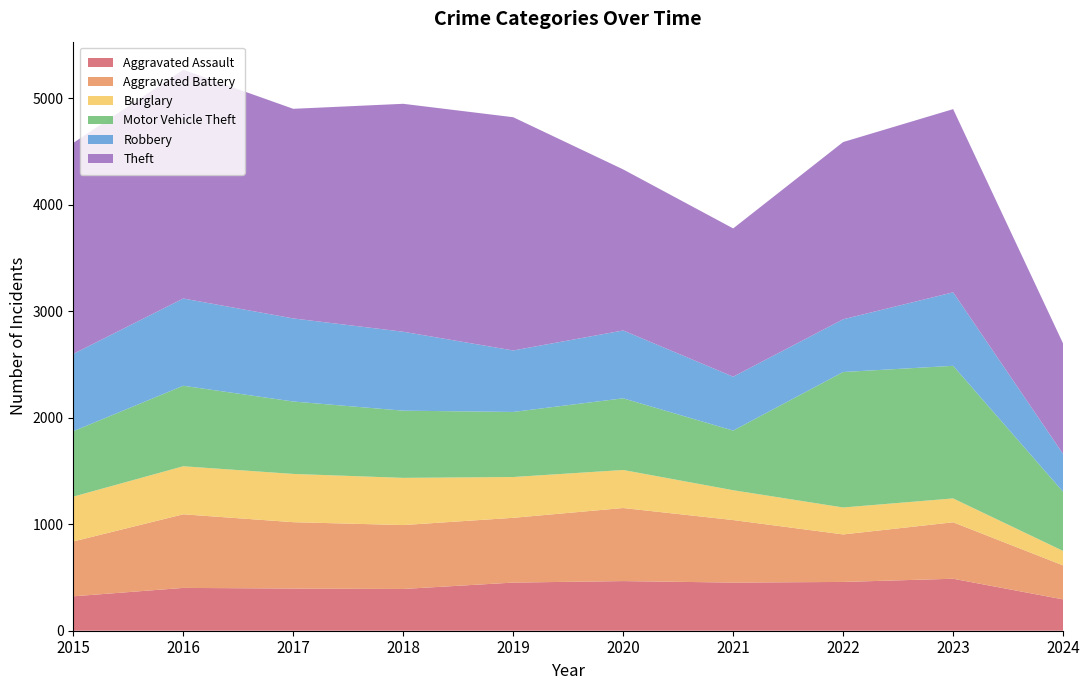

Reading right to left, extract all data points from this chart.

Aggravated Assault: 2024=294	2023=488	2022=458	2021=452	2020=466	2019=452	2018=392	2017=396	2016=402	2015=323
Aggravated Battery: 2024=319	2023=530	2022=446	2021=587	2020=686	2019=608	2018=600	2017=623	2016=691	2015=515
Burglary: 2024=136	2023=224	2022=253	2021=280	2020=357	2019=383	2018=443	2017=453	2016=451	2015=421
Motor Vehicle Theft: 2024=555	2023=1245	2022=1272	2021=560	2020=673	2019=611	2018=631	2017=680	2016=756	2015=614
Robbery: 2024=355	2023=690	2022=495	2021=506	2020=637	2019=577	2018=741	2017=780	2016=819	2015=726
Theft: 2024=1037	2023=1720	2022=1664	2021=1392	2020=1512	2019=2190	2018=2140	2017=1968	2016=2148	2015=1981